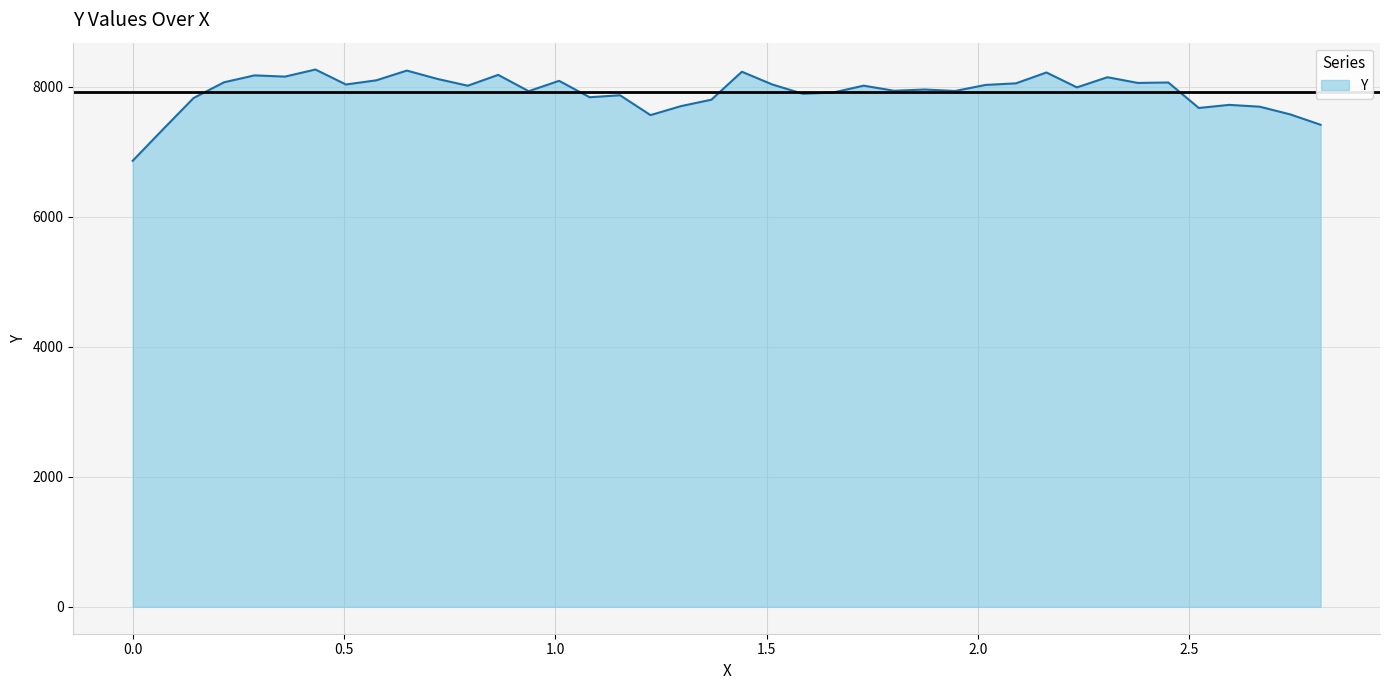

What is the smallest value displayed?

6862.0